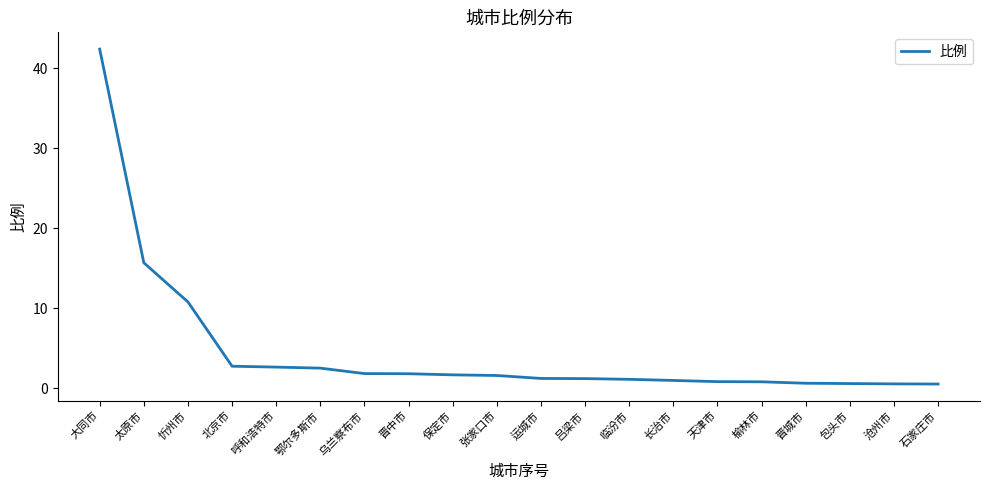

What is the approximate value at 北京市?

2.7